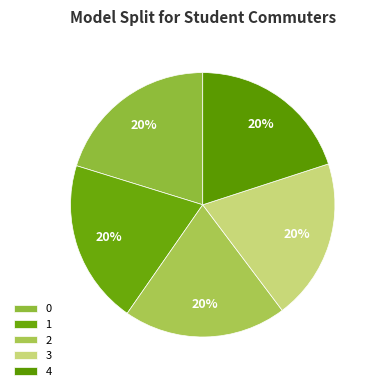

Is it true that 2 is 7% of the pie?

False